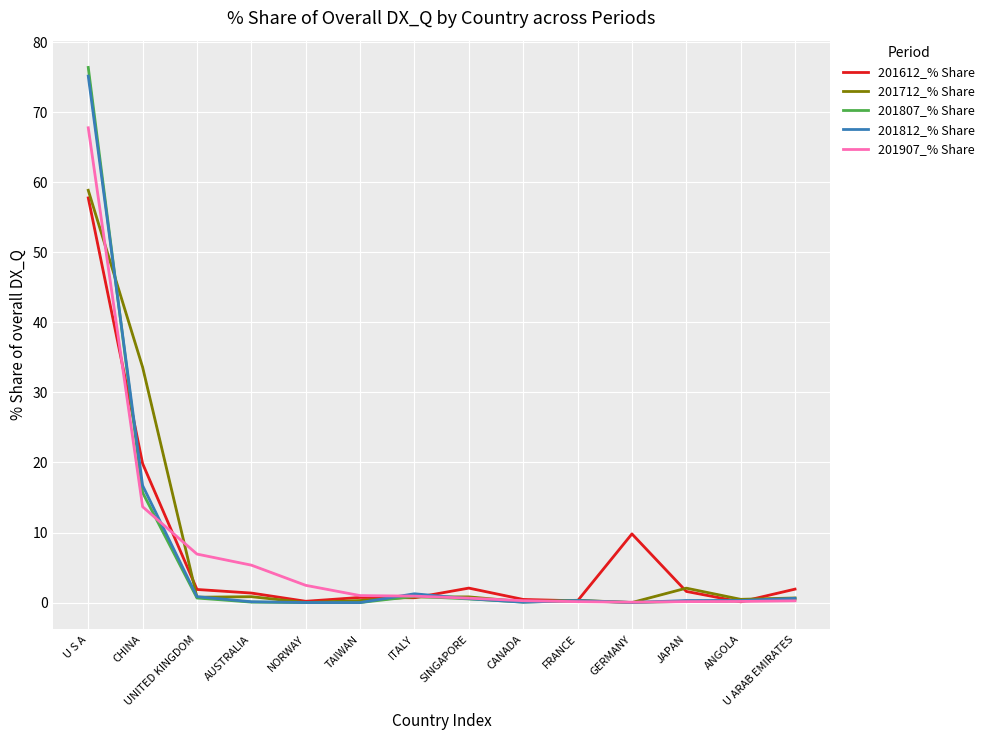

What are all the series names shown in the legend?

201612_% Share, 201712_% Share, 201807_% Share, 201812_% Share, 201907_% Share